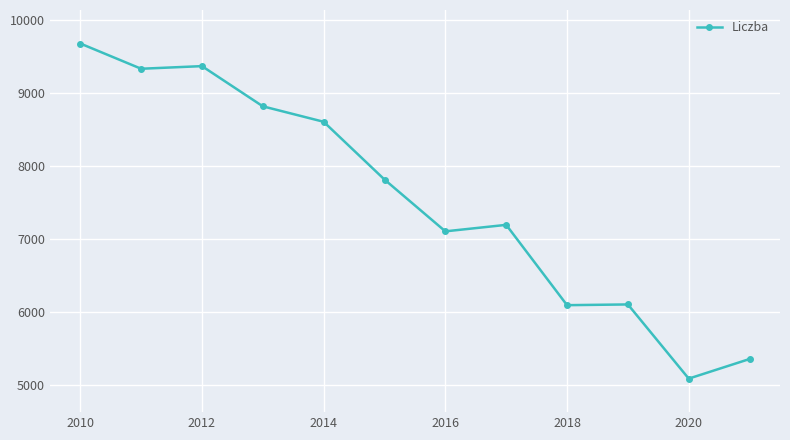

What is the minimum value shown in the chart?

5085